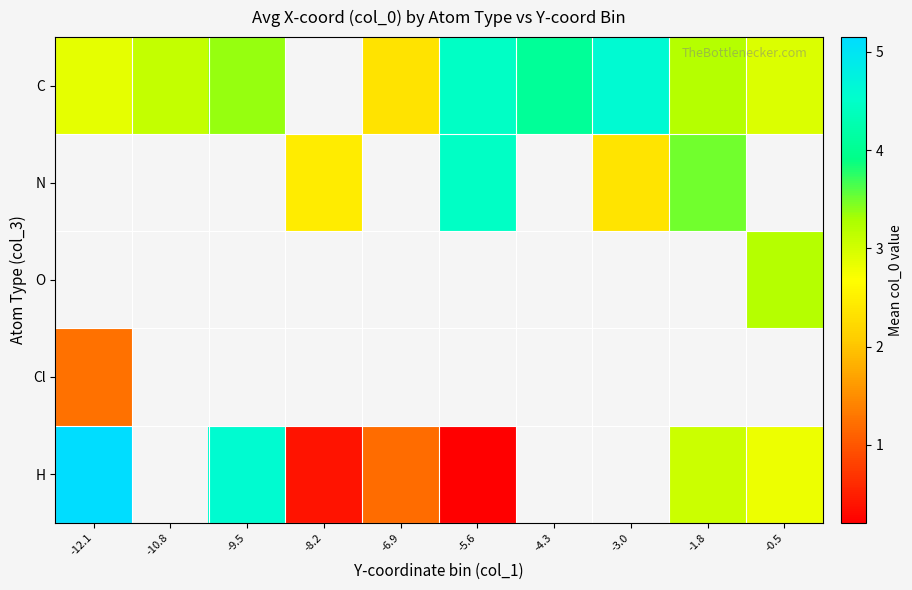

At which label is H closest to 2?

-6.9